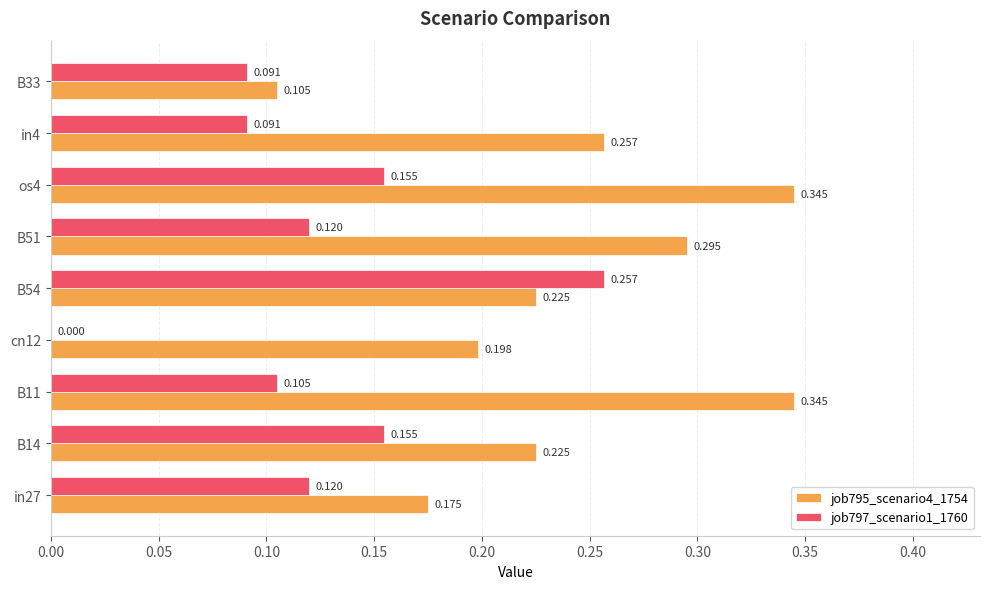

Is the value of job797_scenario1_1760 at in27 greater than the value of job795_scenario4_1754 at B14?

No